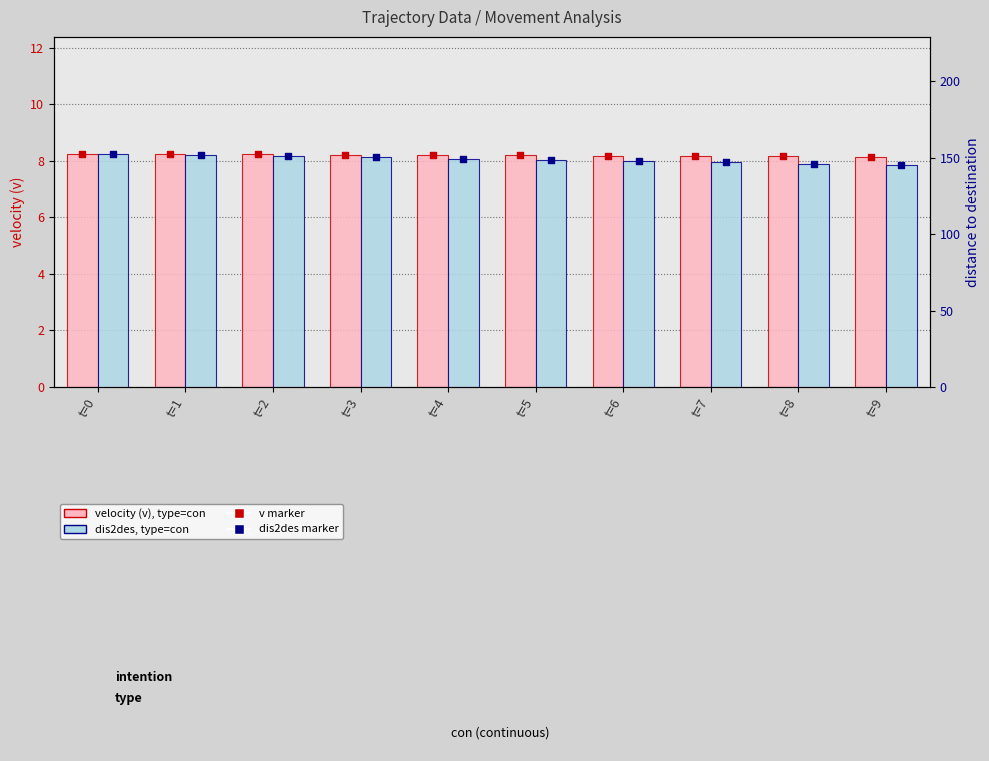

At how many categories does at least one series exceed 21?

10